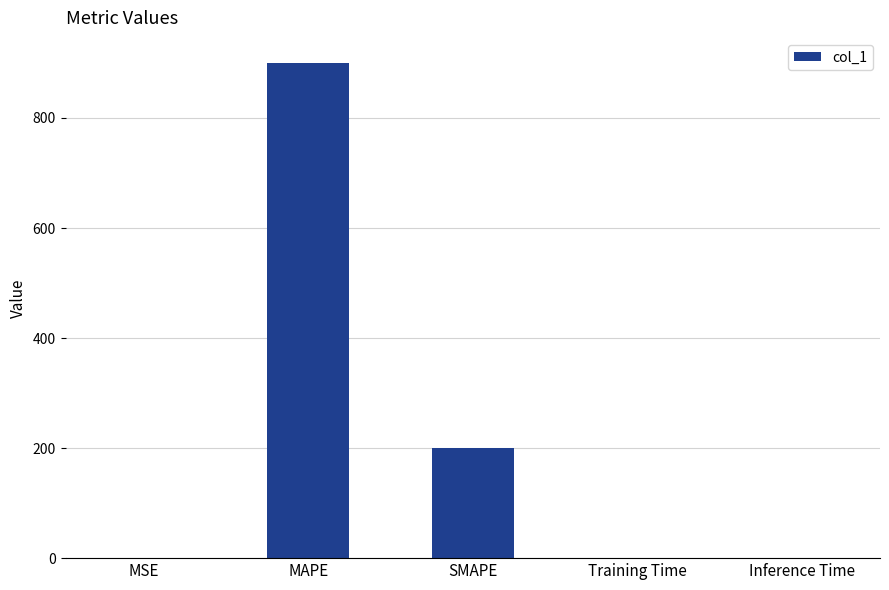

Count the number of categories in the chart.

5